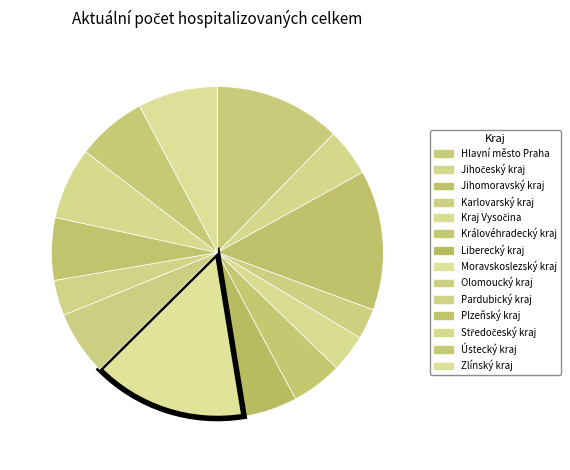

To the nearest percent, what is the average slice percentage?

7%